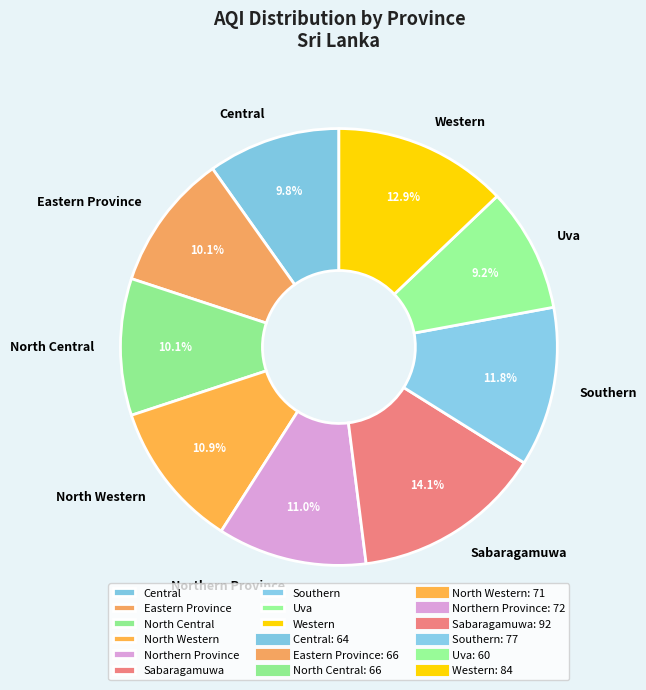

Is it true that North Central is 10% of the pie?

True